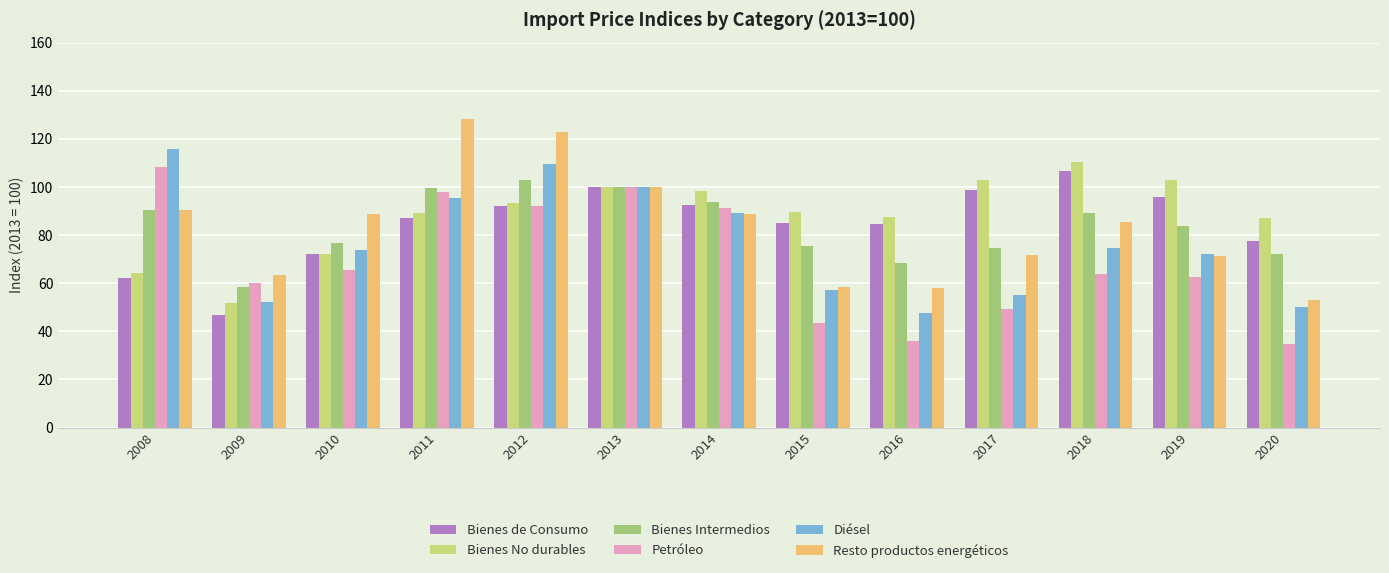

At how many categories does at least one series exceed 49?

13